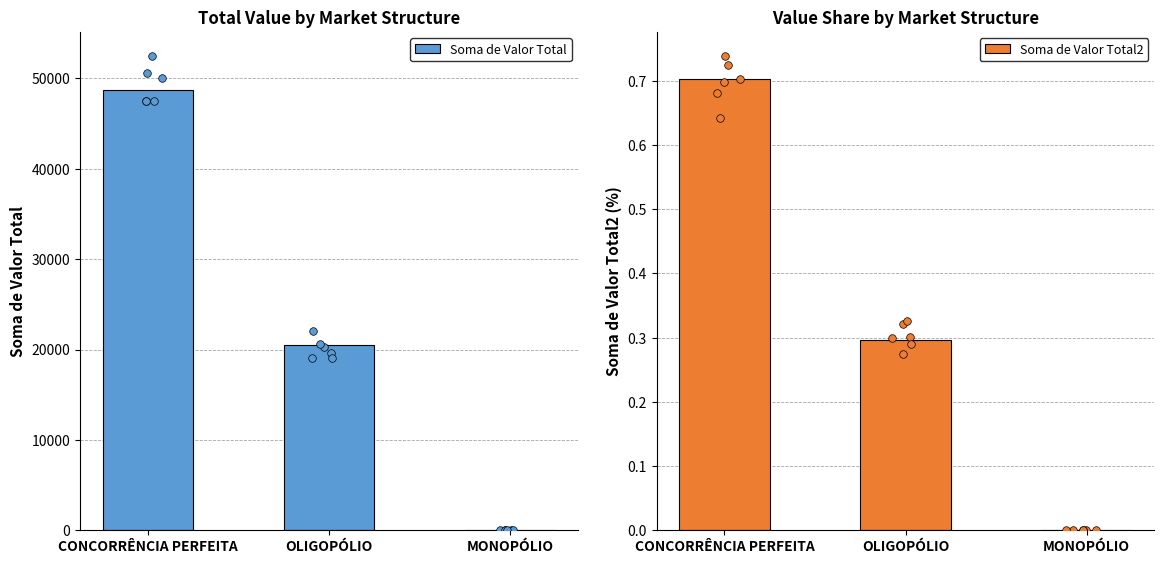

What are all the series names shown in the legend?

Soma de Valor Total, Soma de Valor Total2